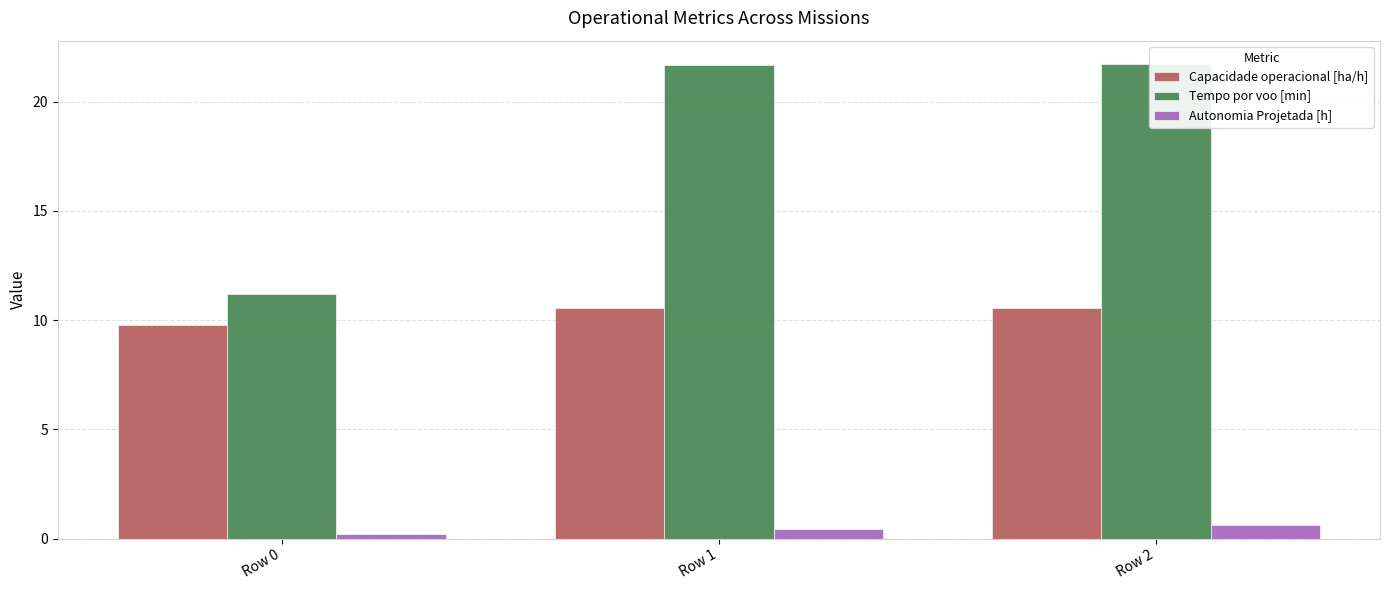

What is the sum of all Autonomia Projetada [h] values?

1.3